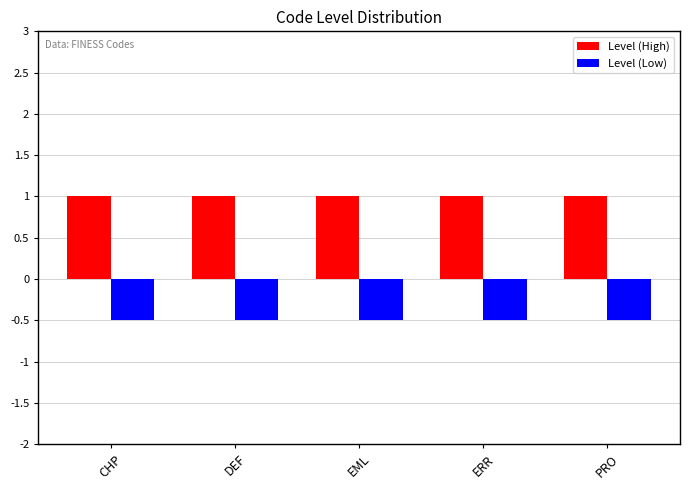

Is it true that Level (High) equals 1.0 at PRO?

True